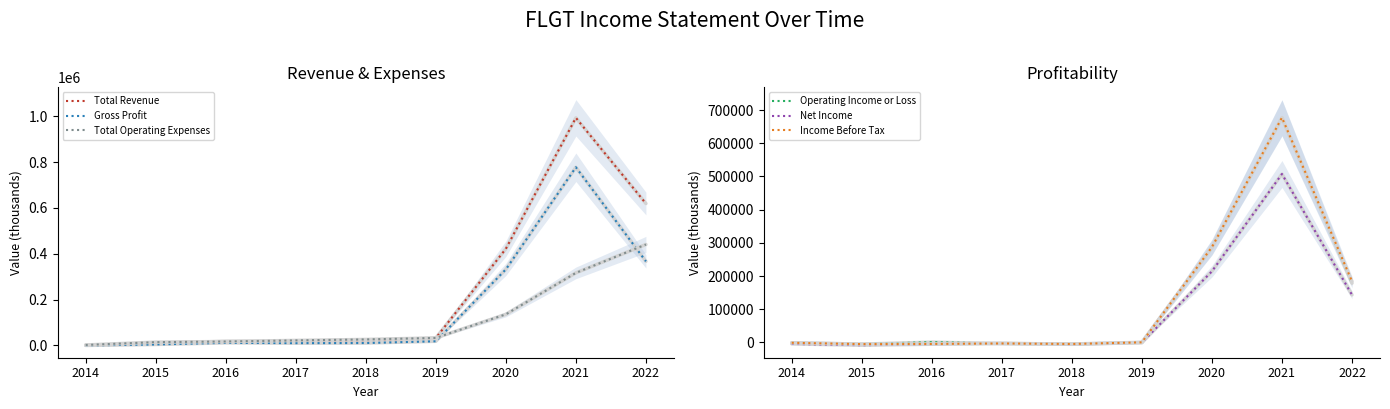

What is the difference between the maximum and minimum values in the Income Before Tax series?

682300